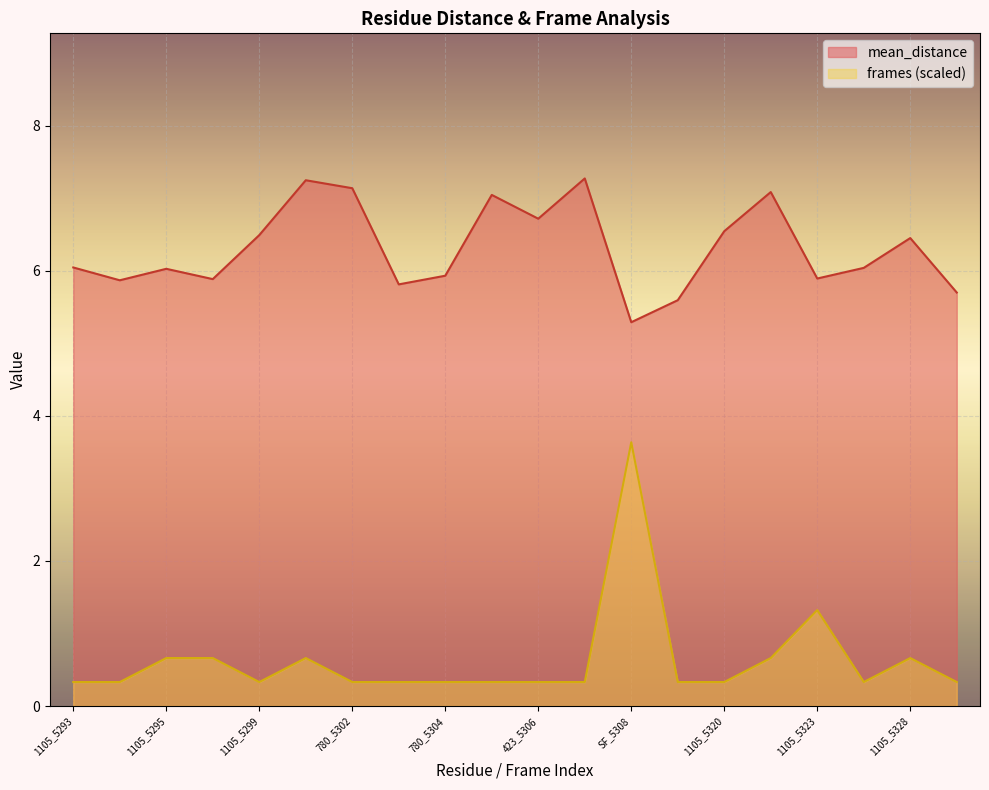

Is it true that frames equals 0.3 at 780_5302?

True